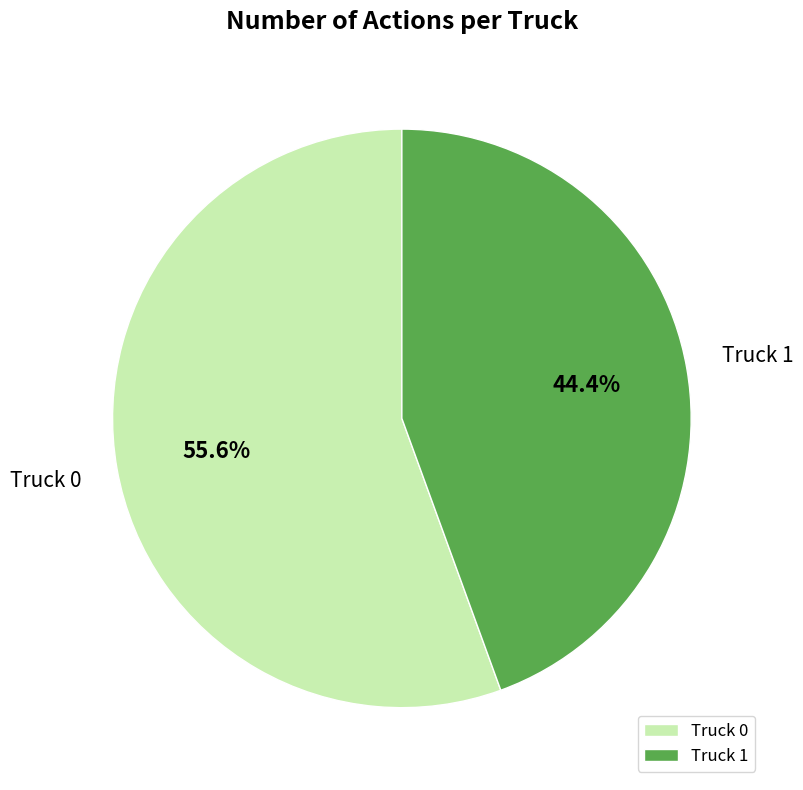

Is there any slice that represents more than half of the pie?

Yes